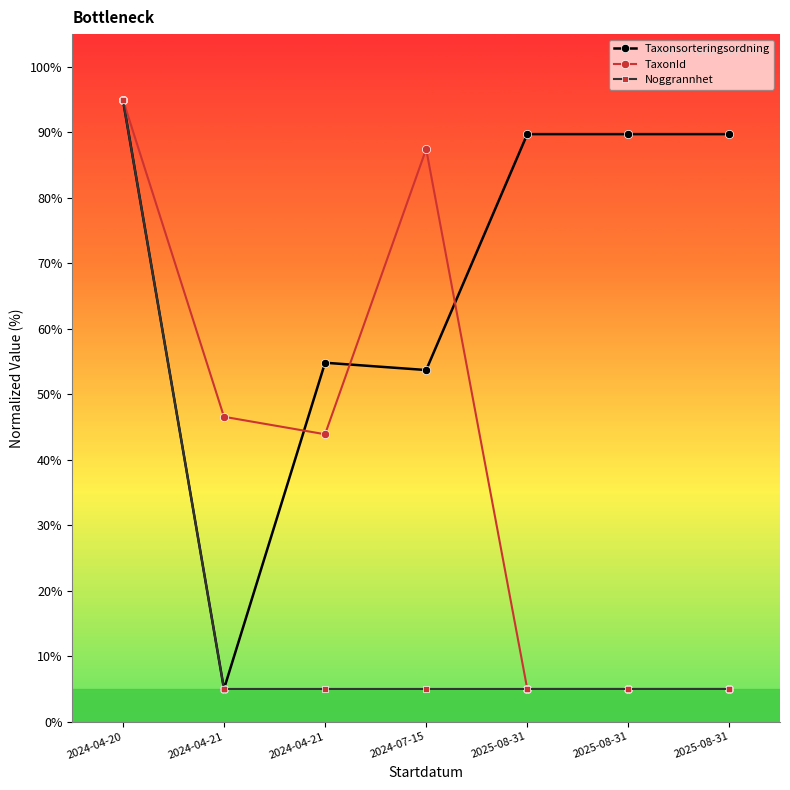

Which category has the lowest value across all series?

2024-04-21